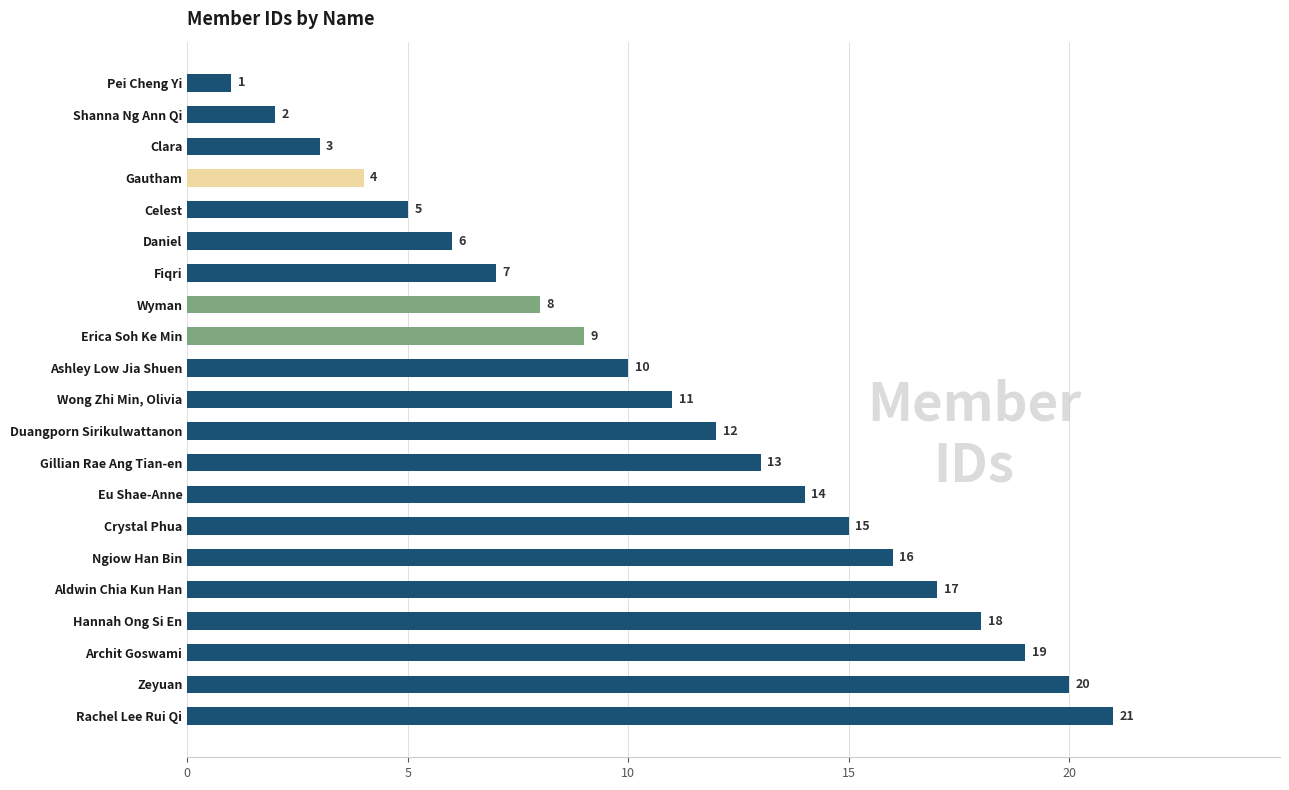

Rank the categories by value from lowest to highest.

Pei Cheng Yi, Shanna Ng Ann Qi, Clara, Gautham, Celest, Daniel, Fiqri, Wyman, Erica Soh Ke Min, Ashley Low Jia Shuen, Wong Zhi Min, Olivia, Duangporn Sirikulwattanon, Gillian Rae Ang Tian-en, Eu Shae-Anne, Crystal Phua, Ngiow Han Bin, Aldwin Chia Kun Han, Hannah Ong Si En, Archit Goswami, Zeyuan, Rachel Lee Rui Qi